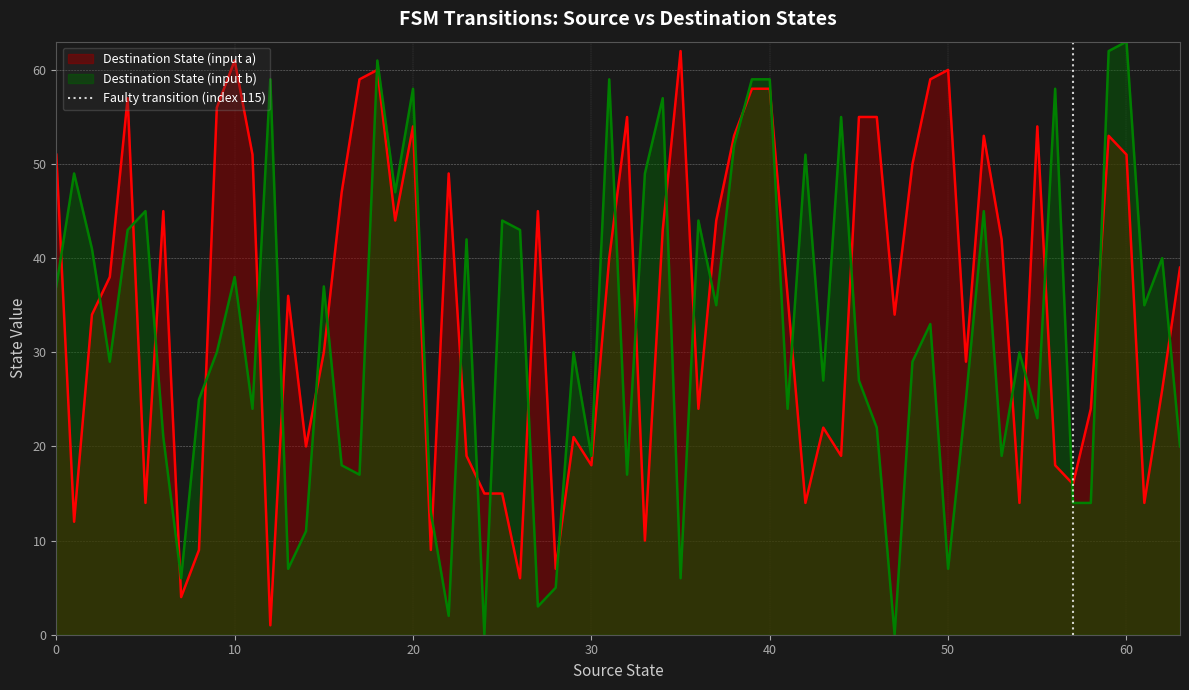

True or false: Destination State (input a) and Destination State (input b) cross at least once.

True